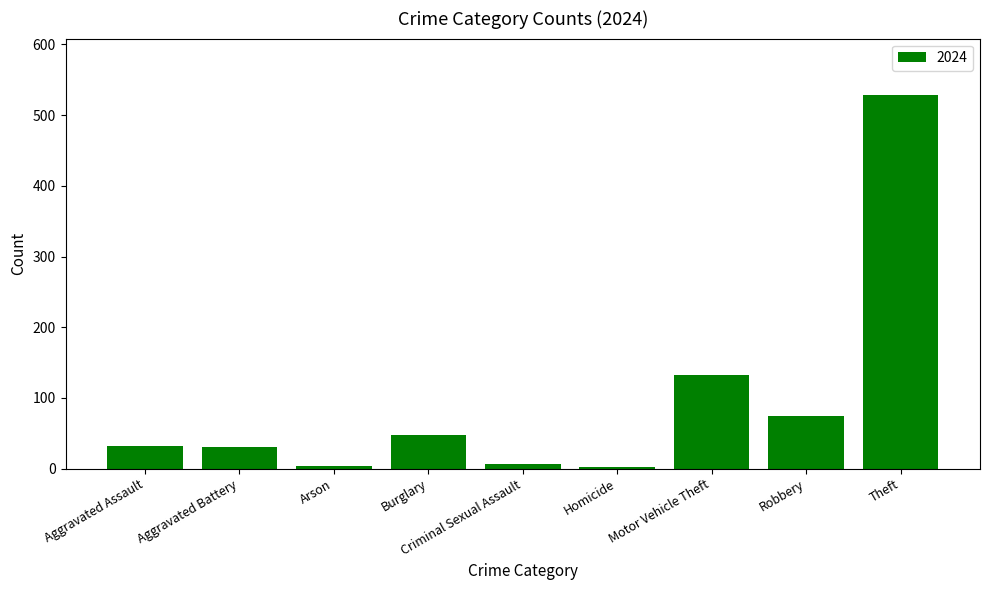

Are the bars horizontal?

No